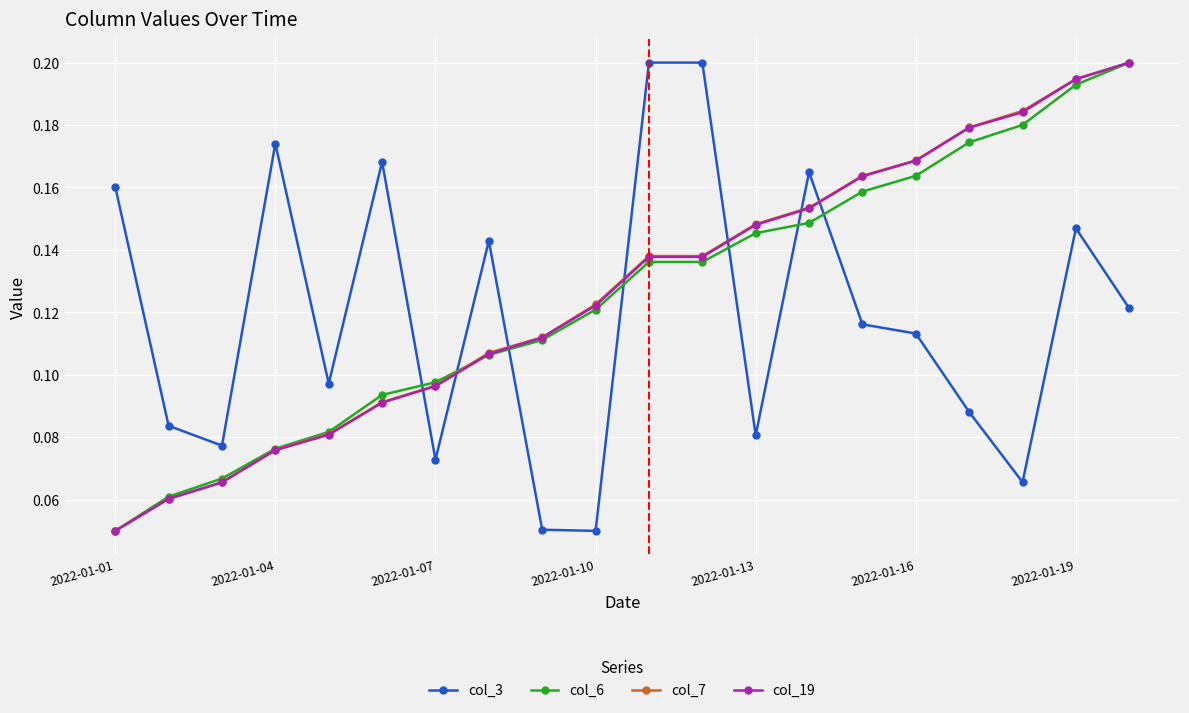

At how many categories does at least one series exceed 0?

20